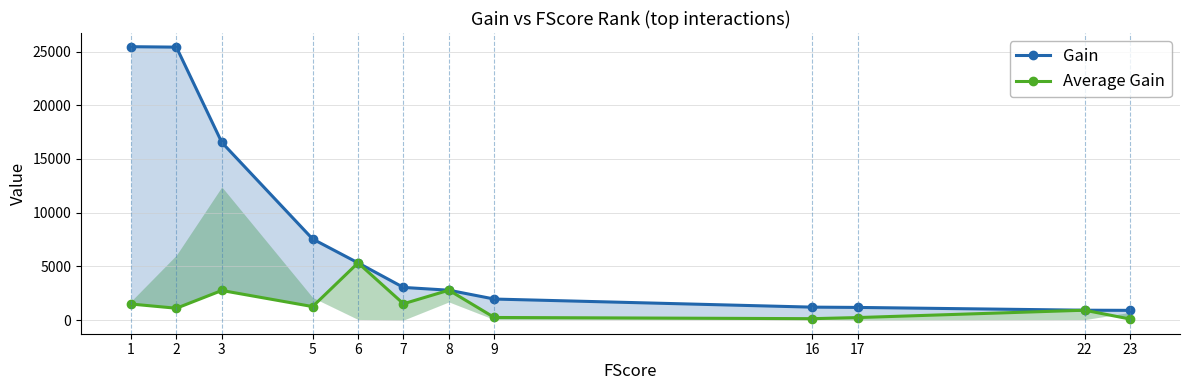

Reading right to left, extract all data points from this chart.

Gain: 23=907.8	22=921.5	17=1180.9	16=1207.8	9=1961.2	8=2783.7	7=3042.4	6=5328.3	5=7551.5	3=16542.4	2=25410.1	1=25452.3
Average Gain: 23=100.9	22=921.5	17=236.2	16=134.2	9=245.1	8=2783.7	7=1521.2	6=5328.3	5=1258.6	3=2757.1	2=1104.8	1=1497.2